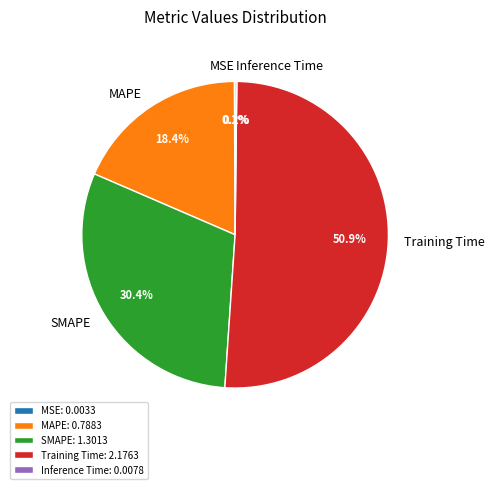

Combined, do MAPE and Training Time account for over 50%?

Yes